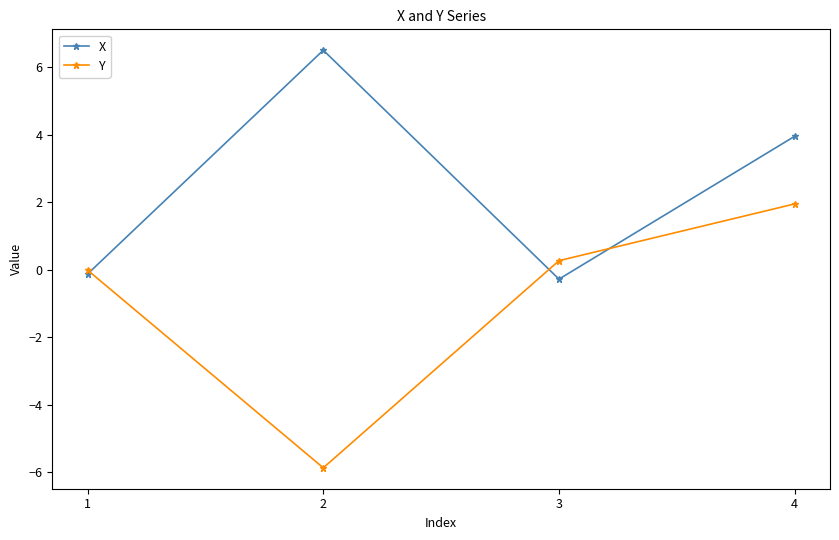

At which category is the sum across all series the highest?

4